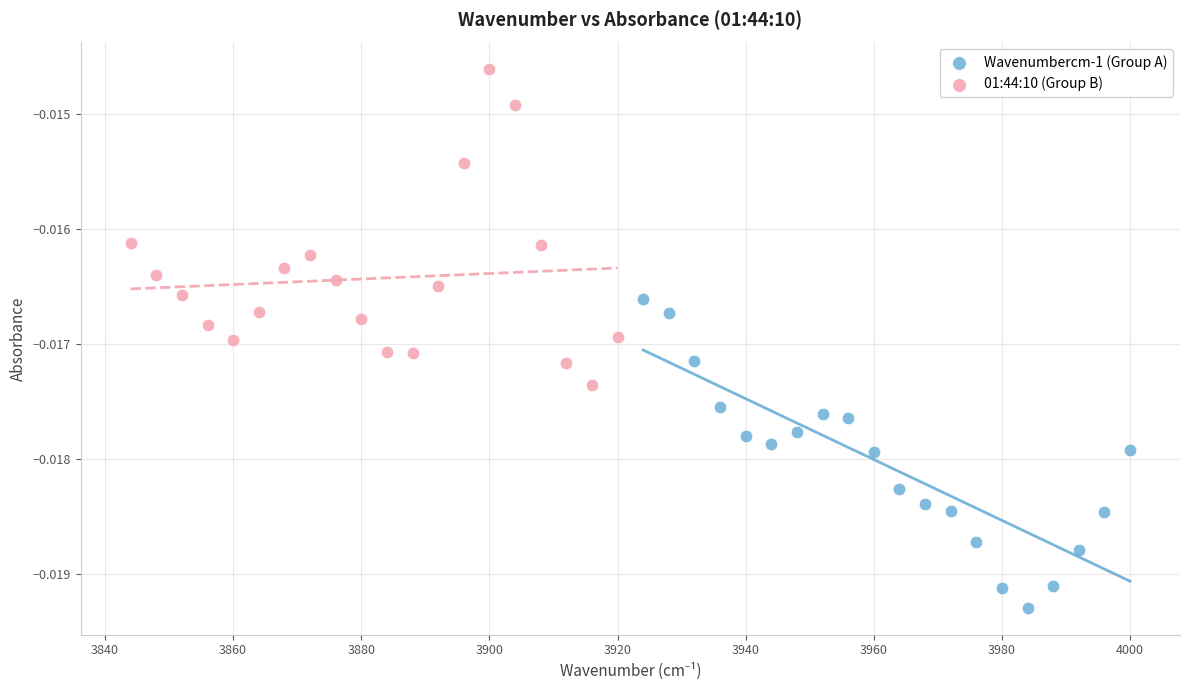

Which series contains the lowest Y value?

Wavenumbercm-1 (Group A)